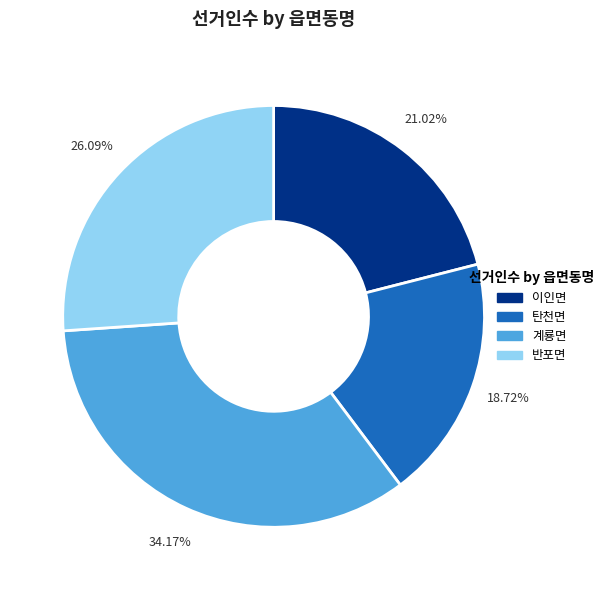

How many slices are in this pie chart?

4